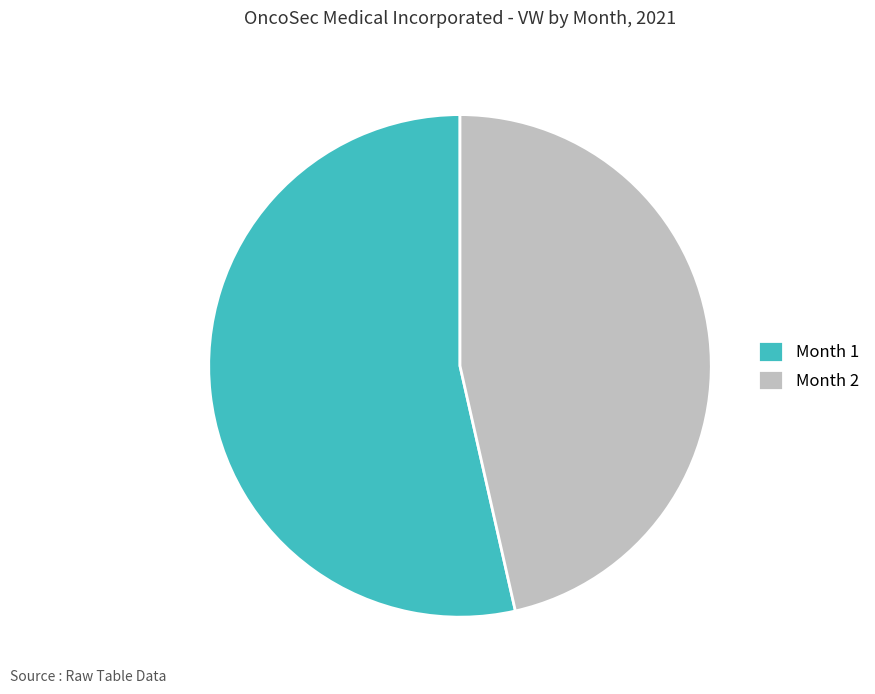

Which has a higher value, Month 2 or Month 1?

Month 1